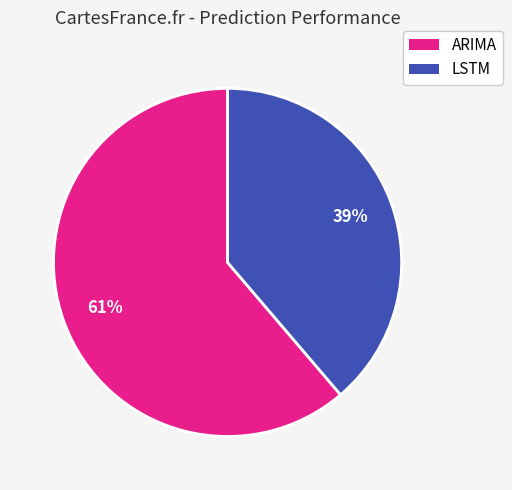

How many slices are in this pie chart?

2